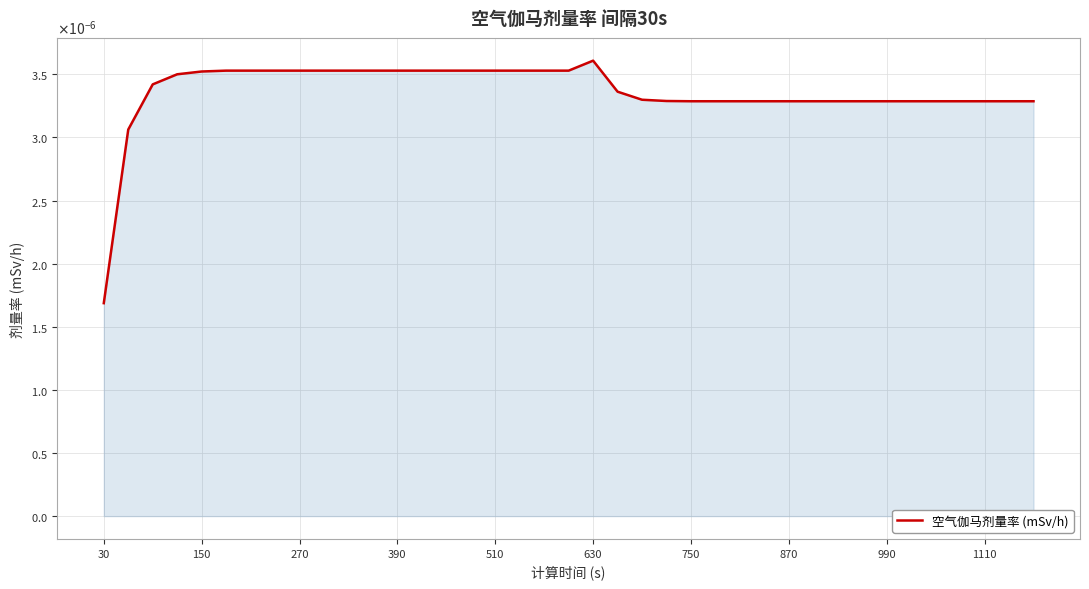

Does the chart display data point markers on the line(s)?

No